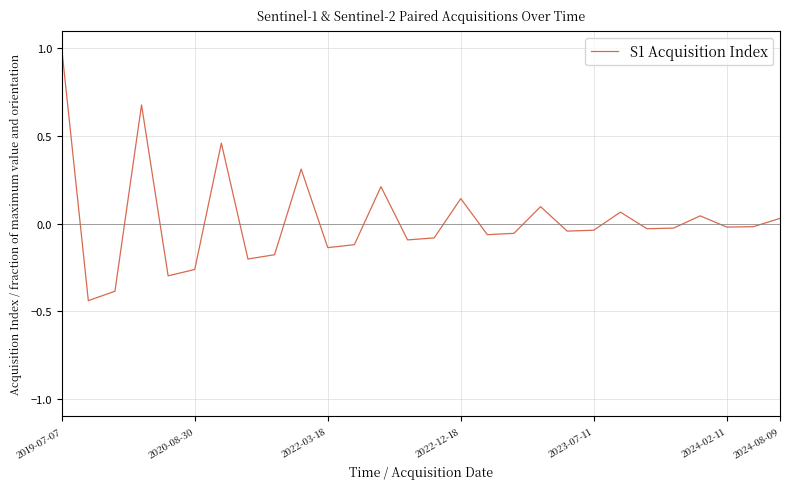

What is the greatest value displayed?

1.0